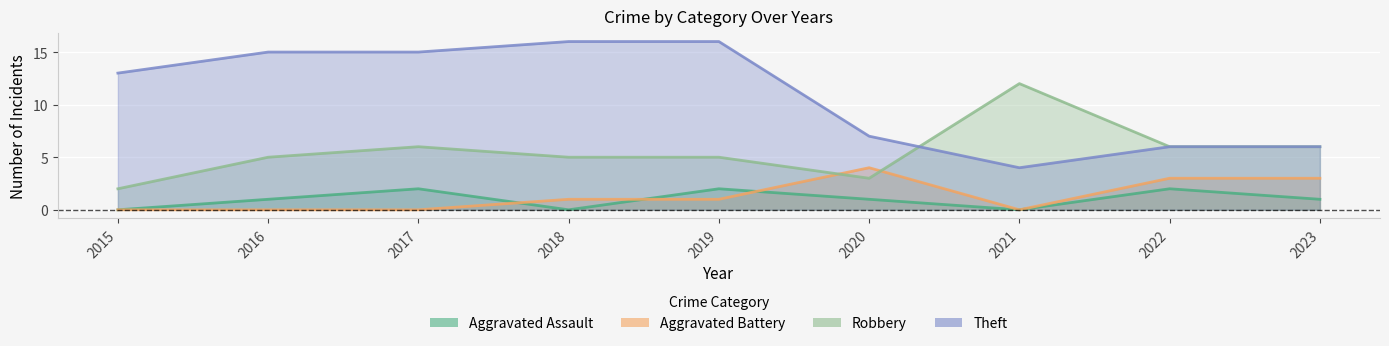

At how many categories does at least one series exceed 9?

6